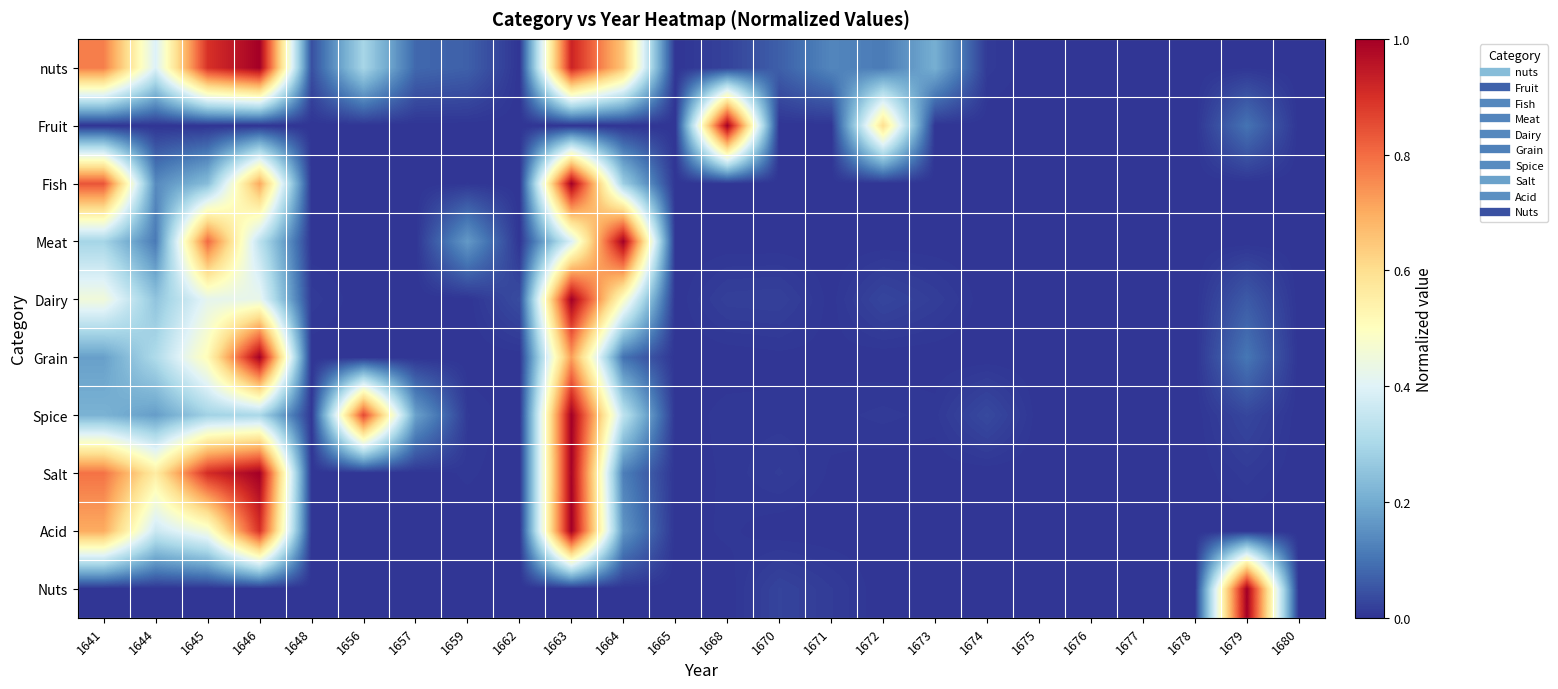

Rank the series at 1644 from lowest to highest value.

Fruit, Nuts, Meat, Fish, Spice, Dairy, Grain, Acid, nuts, Salt